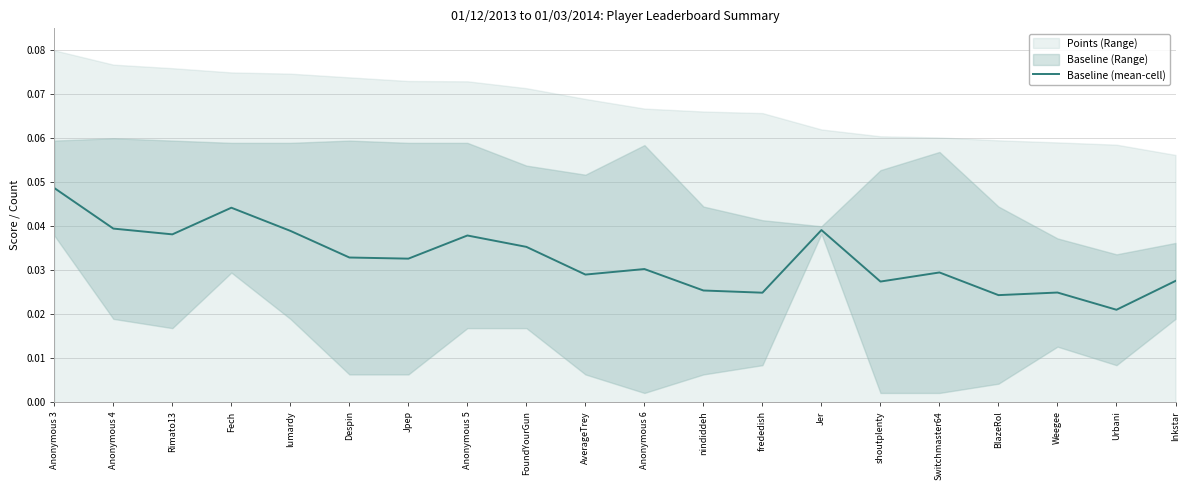

How many interior local valleys (lower than both neighbors) does the data have?

7